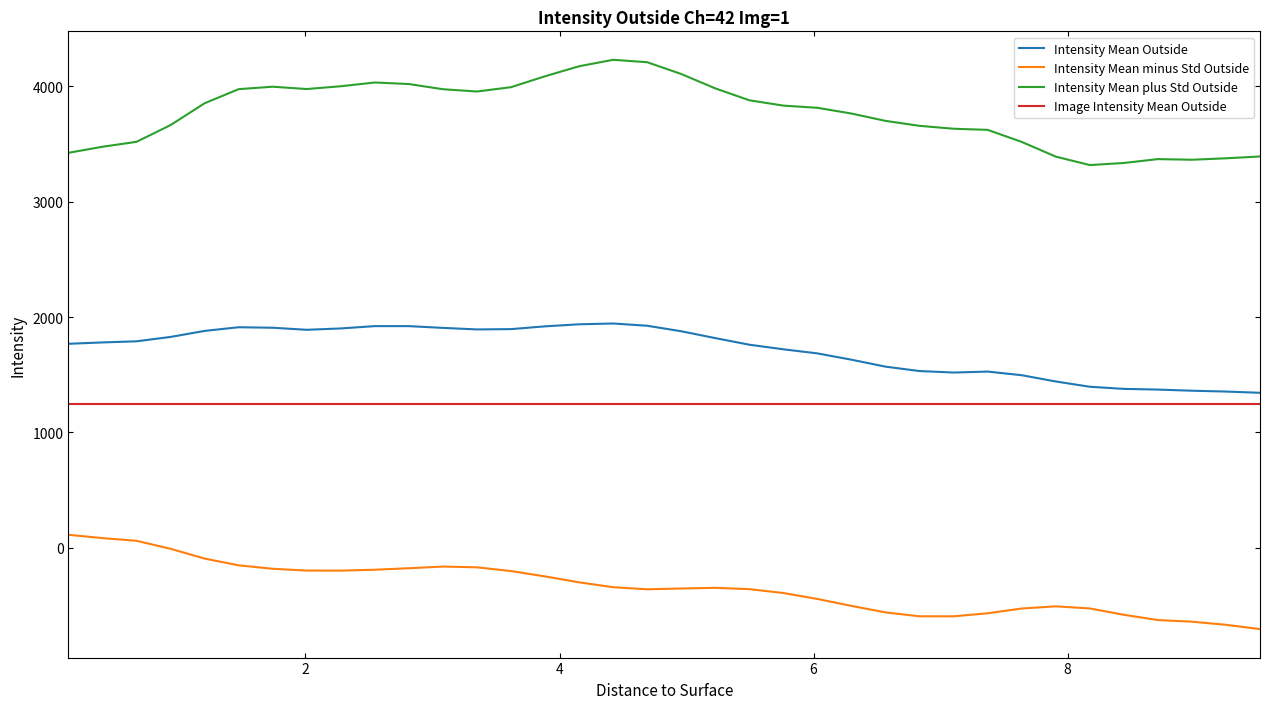

Does the chart display data point markers on the line(s)?

No